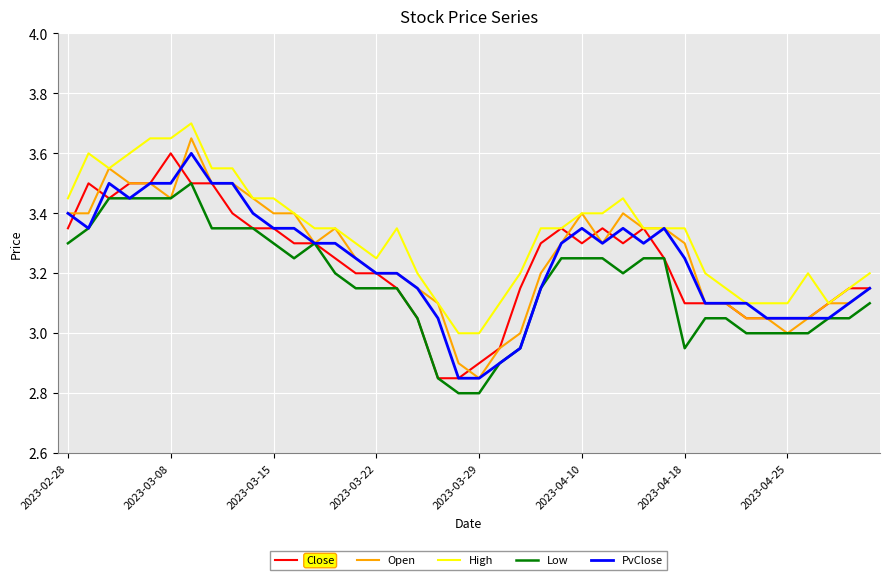

What is the greatest value displayed?

3.7